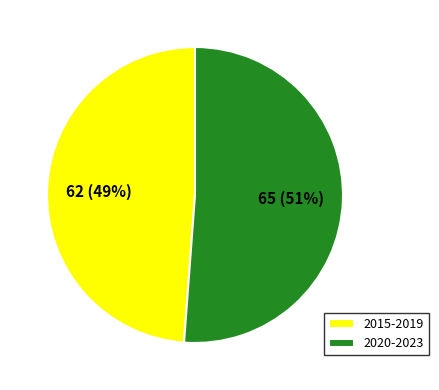

What is the ratio of the value at 2020-2023 to the value at 2015-2019?

1.0